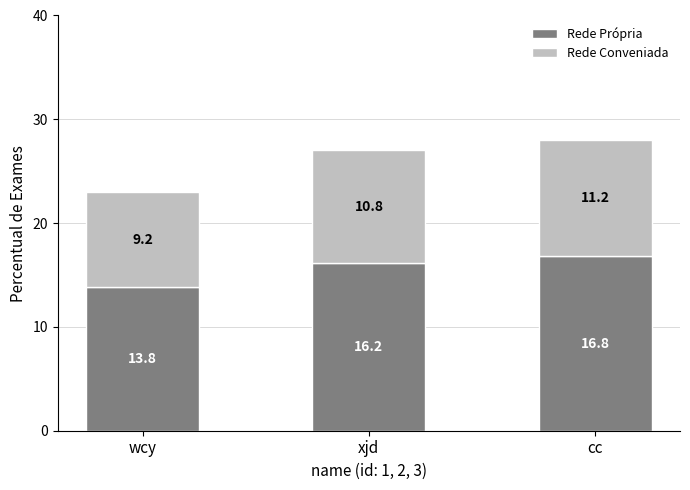

List the labels in order of Rede Própria value, smallest first.

wcy, xjd, cc